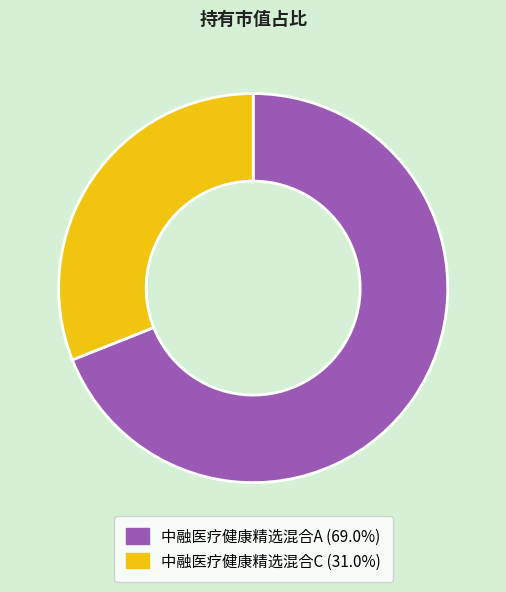

Rank the categories by value from lowest to highest.

中融医疗健康精选混合C, 中融医疗健康精选混合A